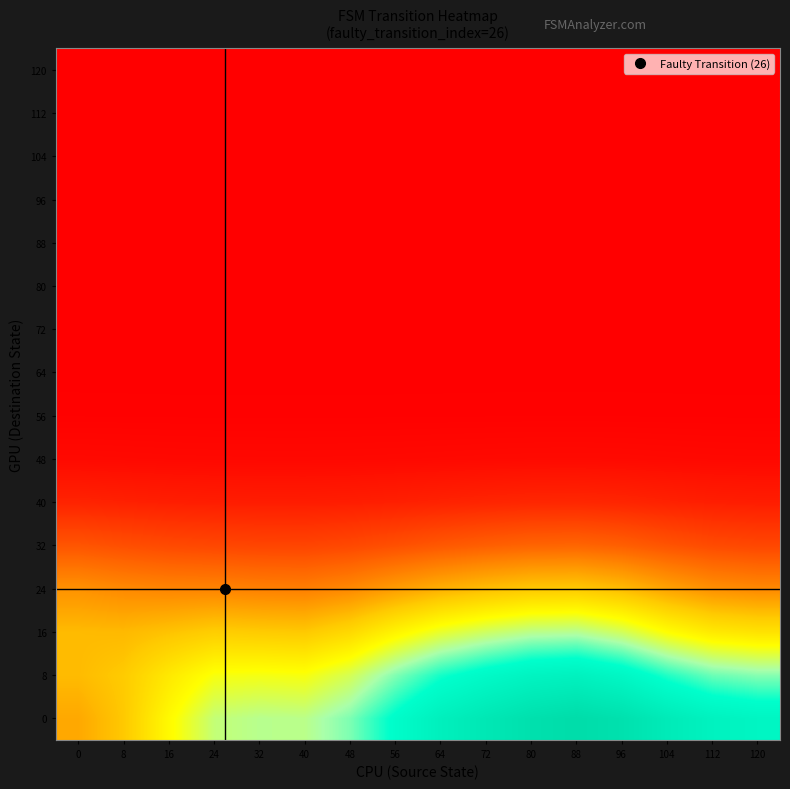

Reading right to left, transcribe all the data shown in this chart.

0: 120=1.0	112=1.0	104=1.1	96=1.1	88=1.2	80=1.1	72=1.1	64=1.0	56=0.9	48=0.8	40=0.7	32=0.7	24=0.7	16=0.6	8=0.4	0=0.4
8: 120=0.8	112=0.8	104=0.9	96=0.9	88=1.0	80=1.0	72=0.9	64=0.9	56=0.8	48=0.7	40=0.6	32=0.6	24=0.6	16=0.5	8=0.4	0=0.4
16: 120=0.5	112=0.5	104=0.6	96=0.7	88=0.7	80=0.7	72=0.7	64=0.6	56=0.6	48=0.5	40=0.4	32=0.4	24=0.4	16=0.4	8=0.4	0=0.4
24: 120=0.3	112=0.3	104=0.4	96=0.4	88=0.4	80=0.4	72=0.4	64=0.4	56=0.3	48=0.3	40=0.3	32=0.3	24=0.3	16=0.3	8=0.3	0=0.3
32: 120=0.2	112=0.2	104=0.2	96=0.2	88=0.2	80=0.2	72=0.2	64=0.2	56=0.2	48=0.2	40=0.1	32=0.2	24=0.2	16=0.2	8=0.2	0=0.2
40: 120=0.1	112=0.1	104=0.1	96=0.1	88=0.1	80=0.1	72=0.1	64=0.1	56=0.1	48=0.1	40=0.1	32=0.1	24=0.1	16=0.1	8=0.1	0=0.1
48: 120=0.0	112=0.0	104=0.0	96=0.0	88=0.0	80=0.0	72=0.0	64=0.0	56=0.0	48=0.0	40=0.0	32=0.0	24=0.0	16=0.0	8=0.0	0=0.0
56: 120=0.0	112=0.0	104=0.0	96=0.0	88=0.0	80=0.0	72=0.0	64=0.0	56=0.0	48=0.0	40=0.0	32=0.0	24=0.0	16=0.0	8=0.0	0=0.0
64: 120=0.0	112=0.0	104=0.0	96=0.0	88=0.0	80=0.0	72=0.0	64=0.0	56=0.0	48=0.0	40=0.0	32=0.0	24=0.0	16=0.0	8=0.0	0=0.0
72: 120=0.0	112=0.0	104=0.0	96=0.0	88=0.0	80=0.0	72=0.0	64=0.0	56=0.0	48=0.0	40=0.0	32=0.0	24=0.0	16=0.0	8=0.0	0=0.0
80: 120=0.0	112=0.0	104=0.0	96=0.0	88=0.0	80=0.0	72=0.0	64=0.0	56=0.0	48=0.0	40=0.0	32=0.0	24=0.0	16=0.0	8=0.0	0=0.0
88: 120=0.0	112=0.0	104=0.0	96=0.0	88=0.0	80=0.0	72=0.0	64=0.0	56=0.0	48=0.0	40=0.0	32=0.0	24=0.0	16=0.0	8=0.0	0=0.0
96: 120=0.0	112=0.0	104=0.0	96=0.0	88=0.0	80=0.0	72=0.0	64=0.0	56=0.0	48=0.0	40=0.0	32=0.0	24=0.0	16=0.0	8=0.0	0=0.0
104: 120=0.0	112=0.0	104=0.0	96=0.0	88=0.0	80=0.0	72=0.0	64=0.0	56=0.0	48=0.0	40=0.0	32=0.0	24=0.0	16=0.0	8=0.0	0=0.0
112: 120=0.0	112=0.0	104=0.0	96=0.0	88=0.0	80=0.0	72=0.0	64=0.0	56=0.0	48=0.0	40=0.0	32=0.0	24=0.0	16=0.0	8=0.0	0=0.0
120: 120=0.0	112=0.0	104=0.0	96=0.0	88=0.0	80=0.0	72=0.0	64=0.0	56=0.0	48=0.0	40=0.0	32=0.0	24=0.0	16=0.0	8=0.0	0=0.0